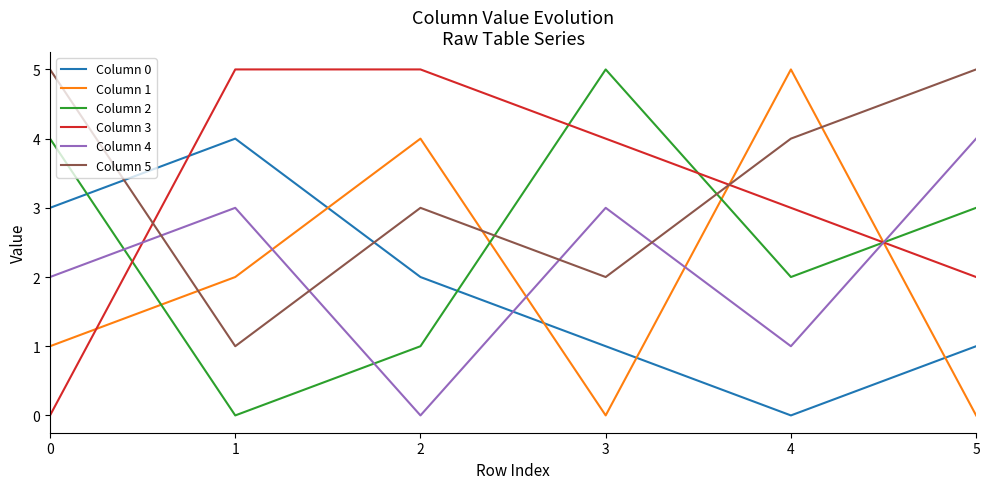

True or false: Column 1 has a value of 2 at 1.

True